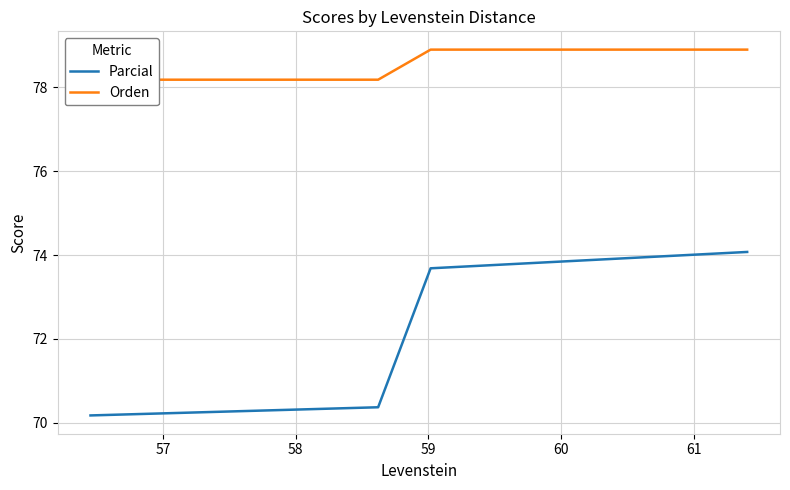

True or false: Parcial has more than 1 points higher than both neighbors.

False